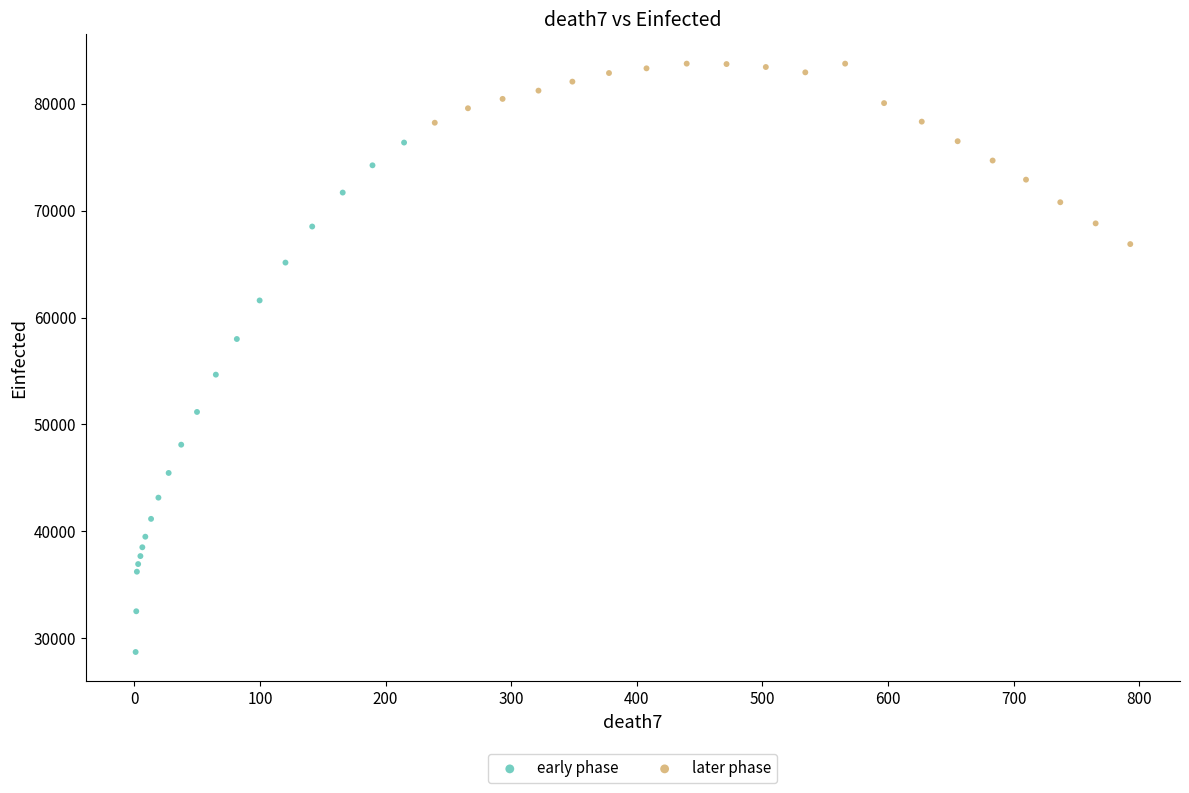

Which series reaches the minimum Y coordinate?

early phase